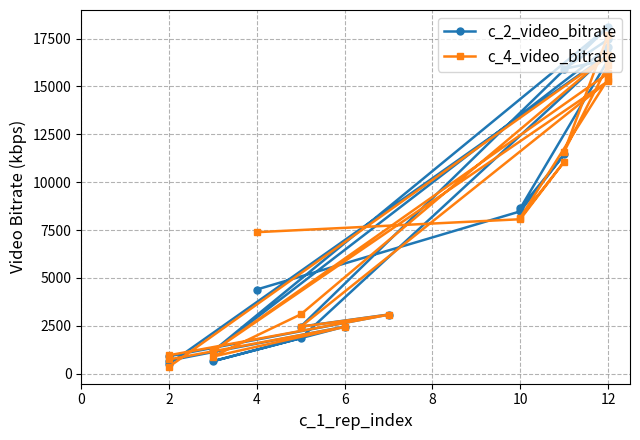

How many values in the c_4_video_bitrate series exceed 8063?

10